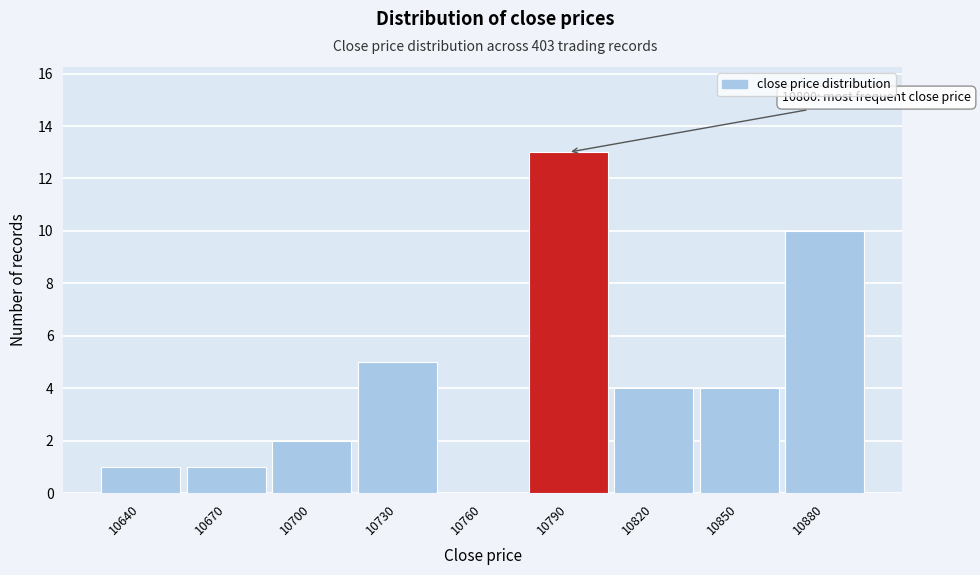

Reading left to right, list all the values displayed in this chart.

10640=1	10670=1	10700=2	10730=5	10760=0	10790=13	10820=4	10850=4	10880=10